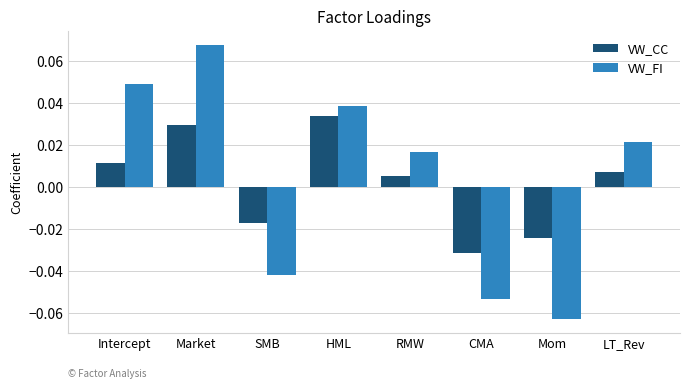

What is the label of the 5th bar from the left?

RMW